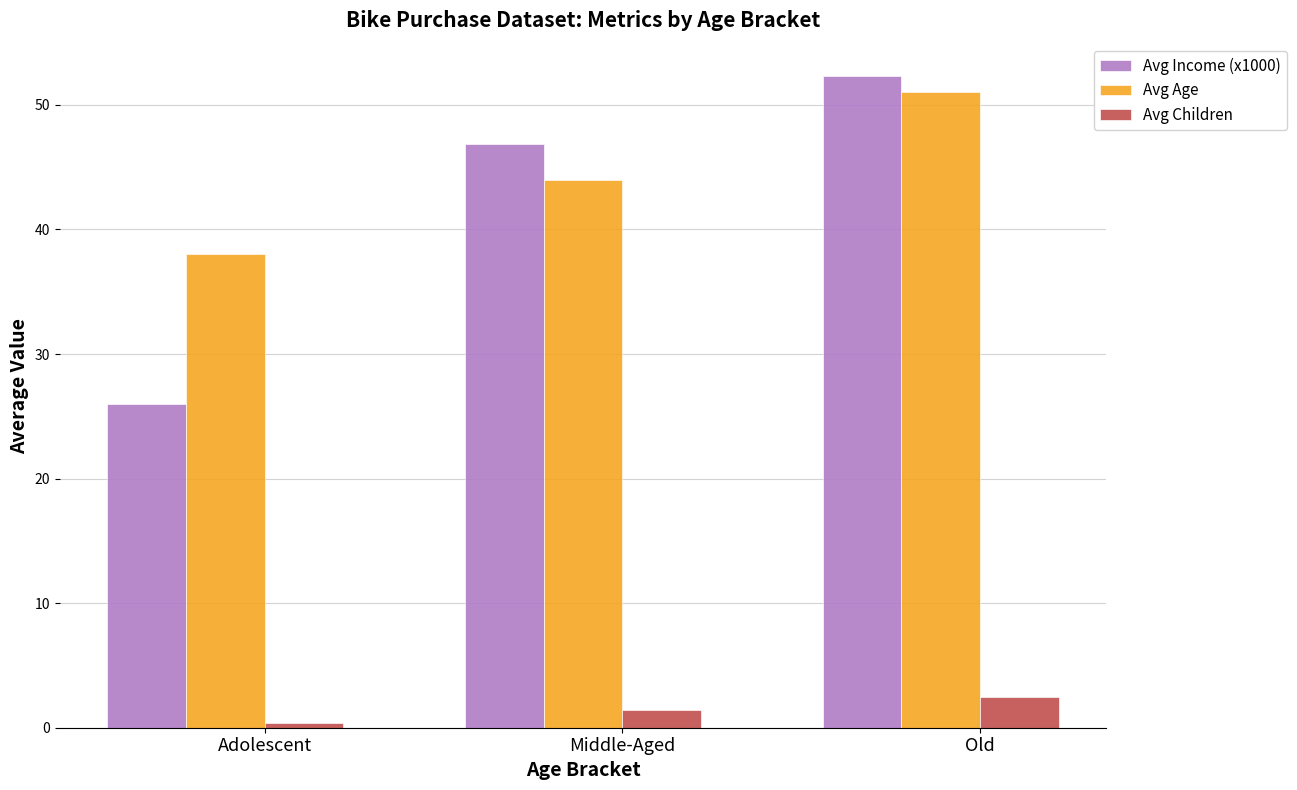

How many bars are there in total?

9